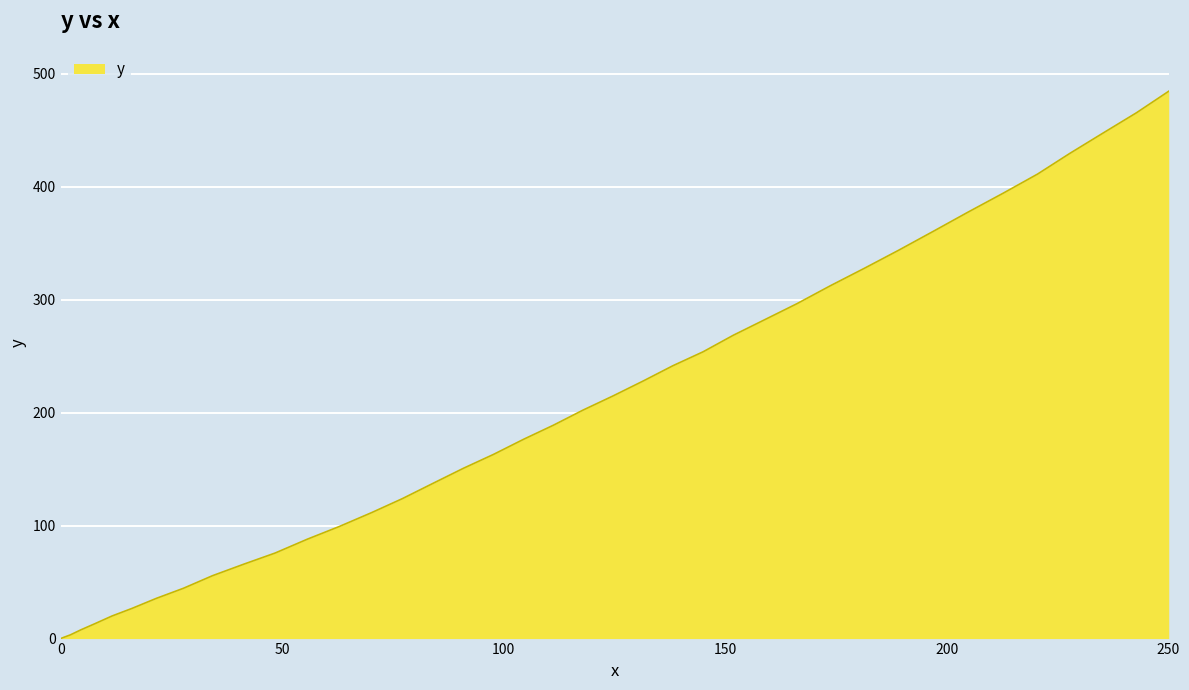

What is the greatest value displayed?

484.4